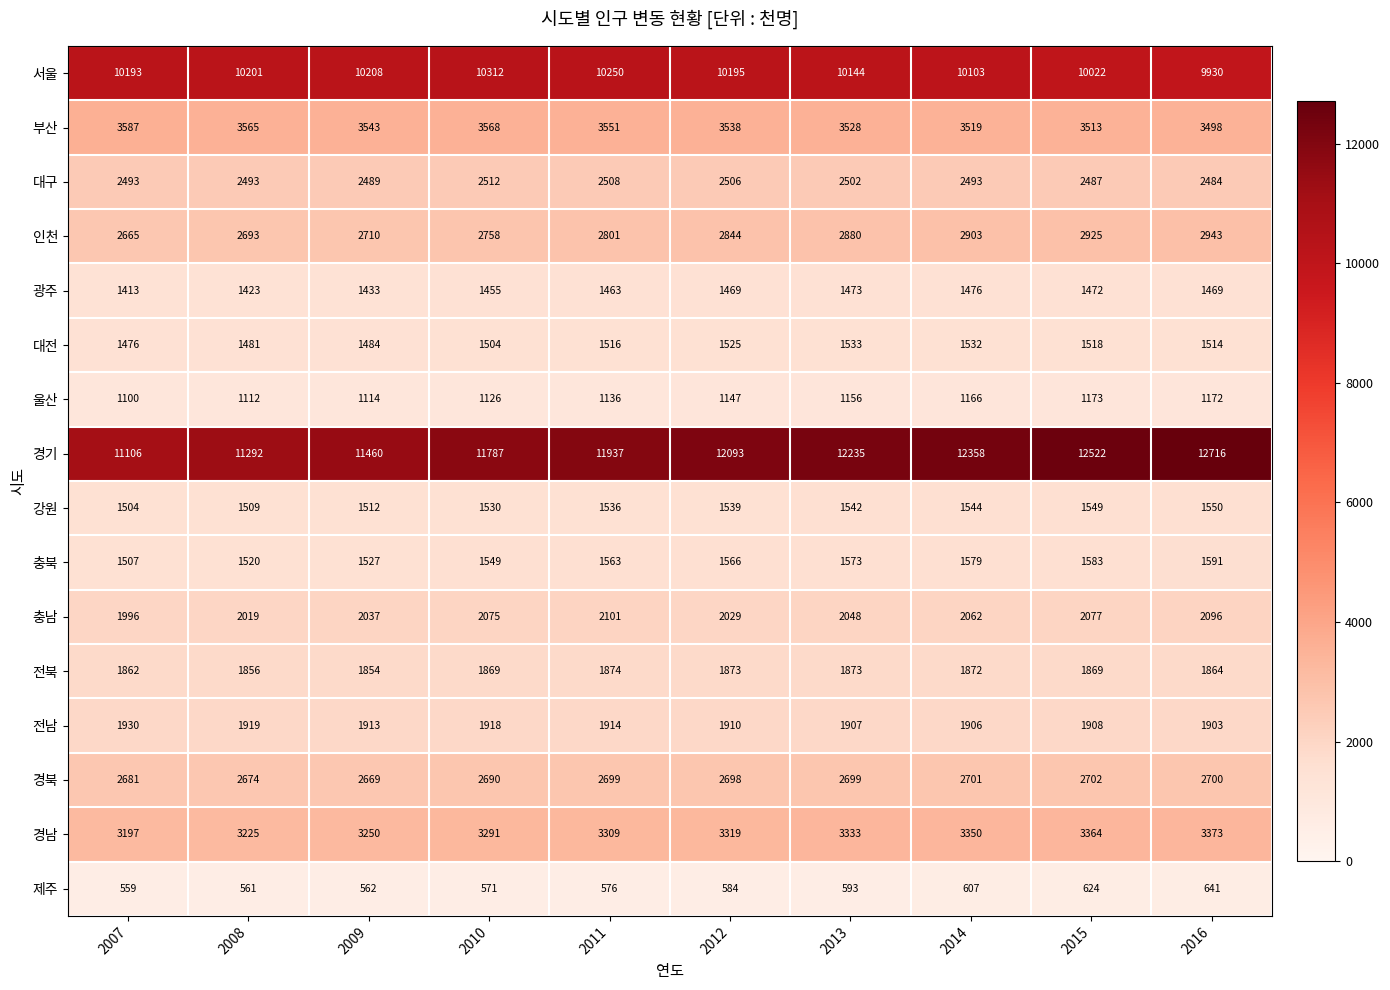

At which category is the sum across all series the highest?

2016